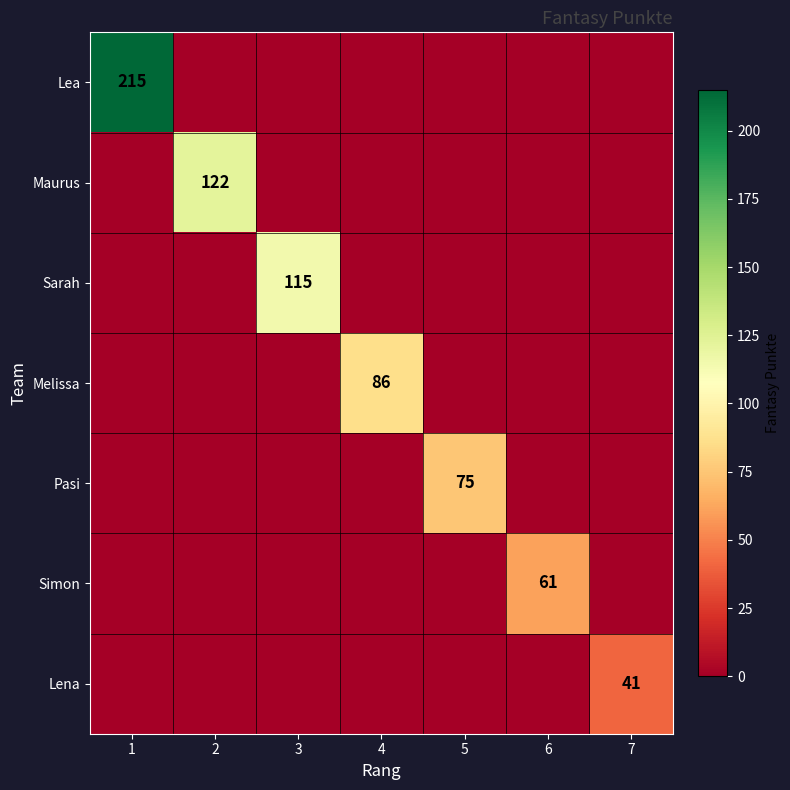

Is it true that Melissa equals 39 at 7?

False